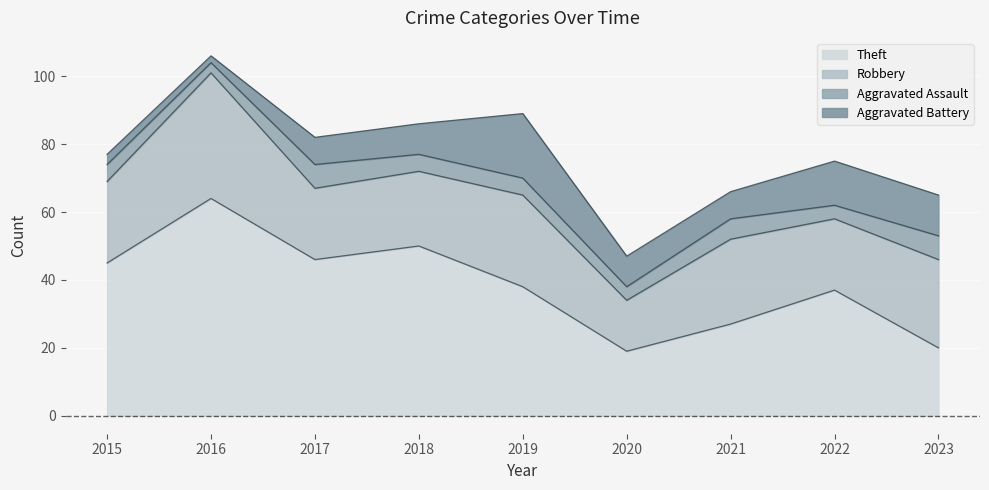

Where does the Aggravated Assault series first go above 5?

2017